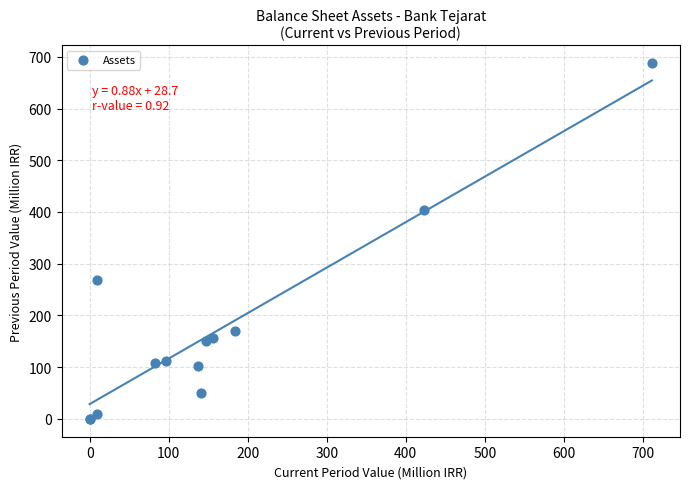

What Y value in the scatter plot is closest to 344?

402.9